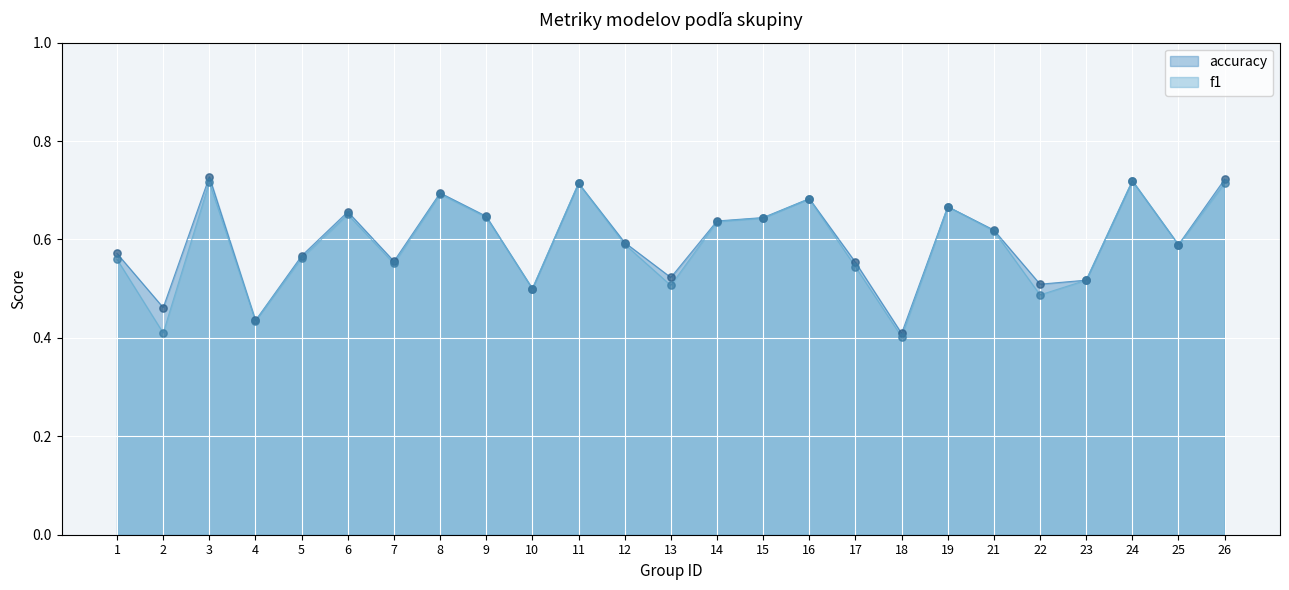

Which series contains the lowest Y value?

f1